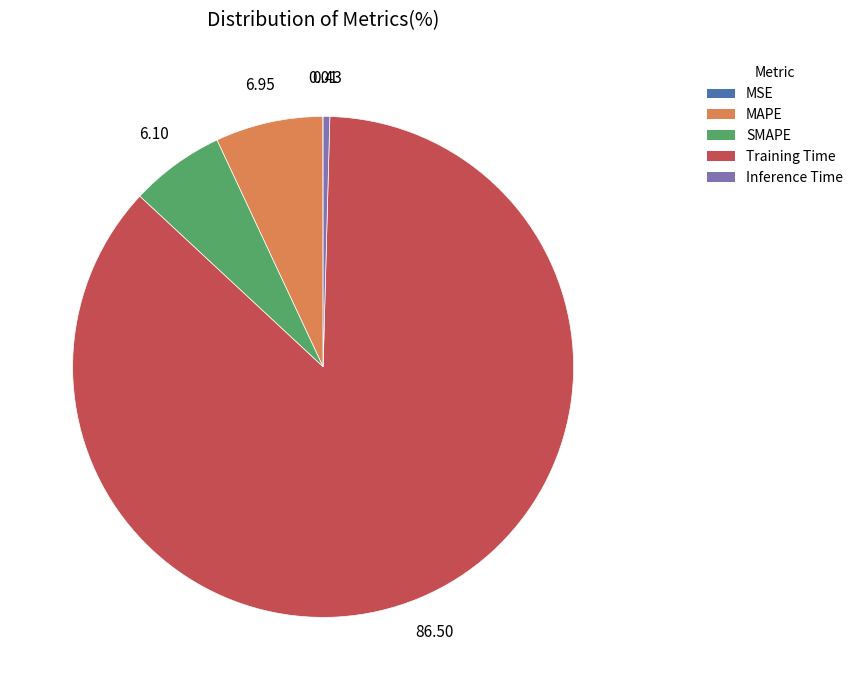

Is there a majority slice in this chart?

Yes